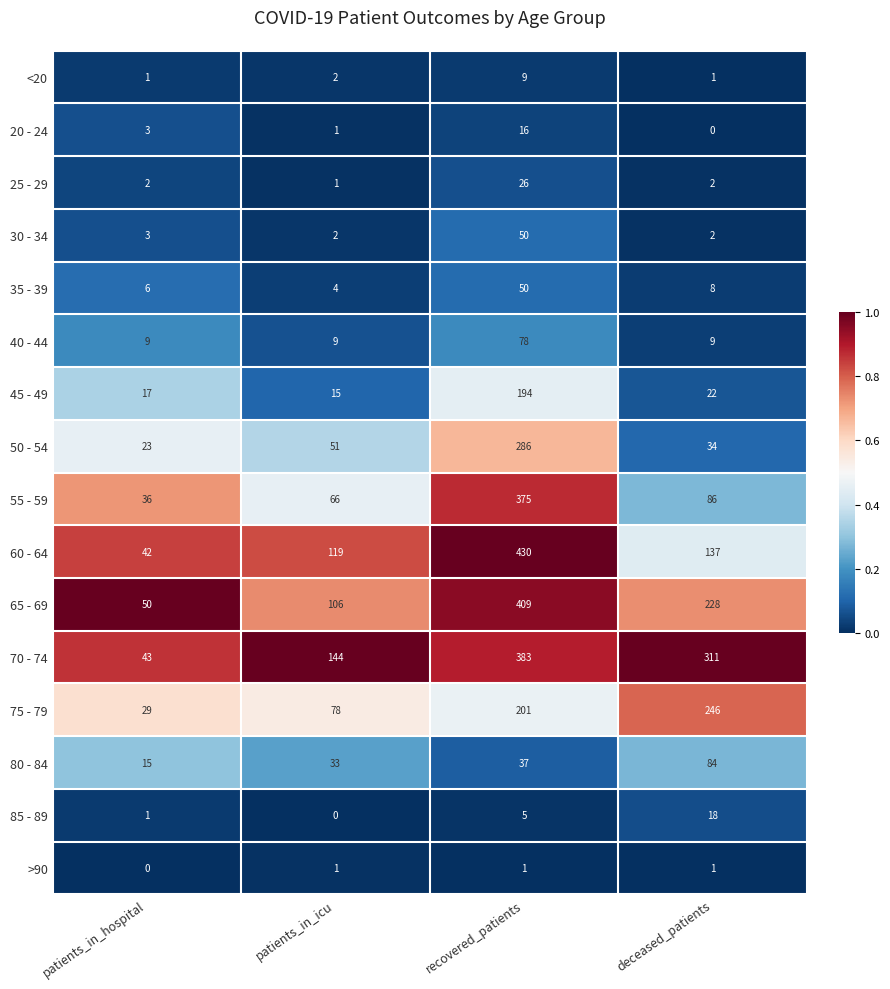

Count the 40 - 44 values in the range 9 to 78.

4